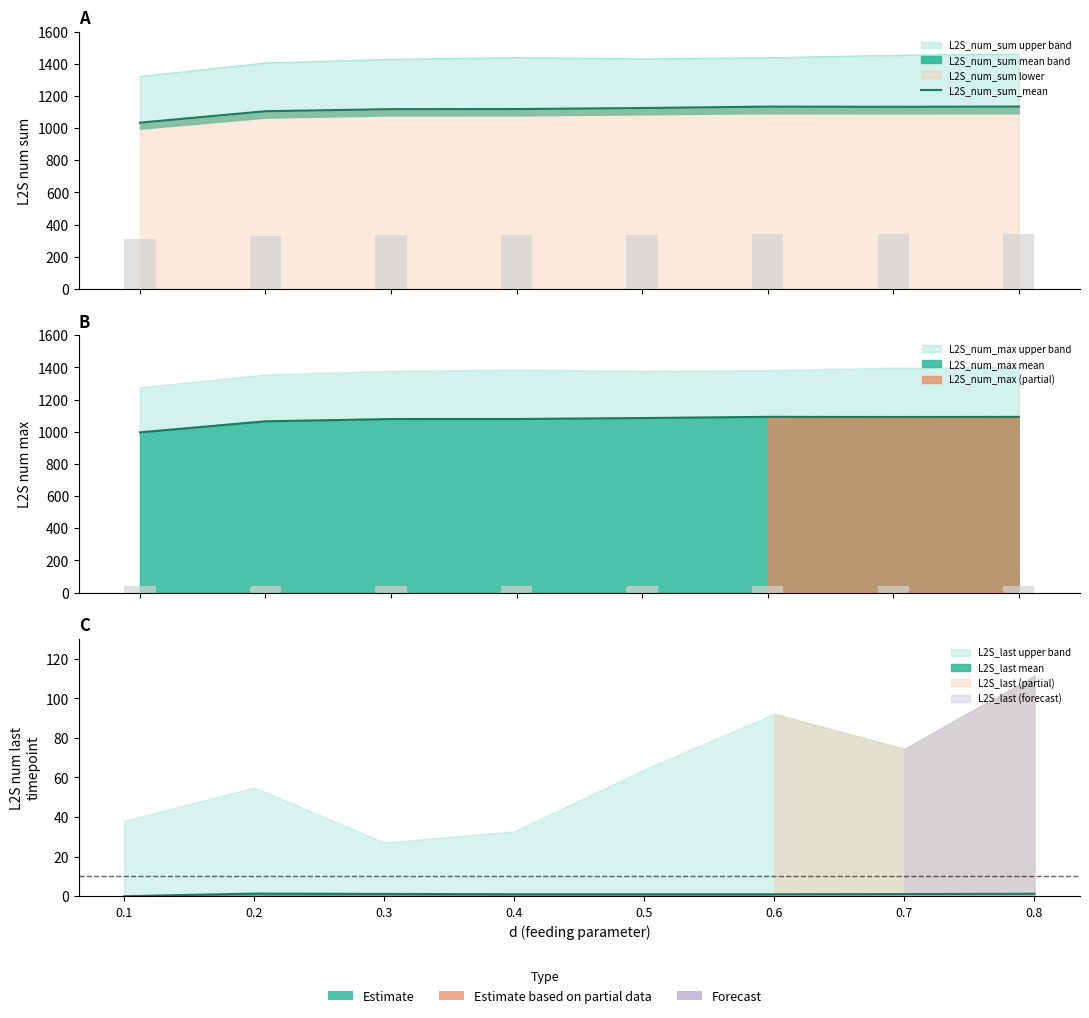

List the labels in order of value, smallest first.

0.1, 0.2, 0.3, 0.4, 0.5, 0.7, 0.6, 0.8